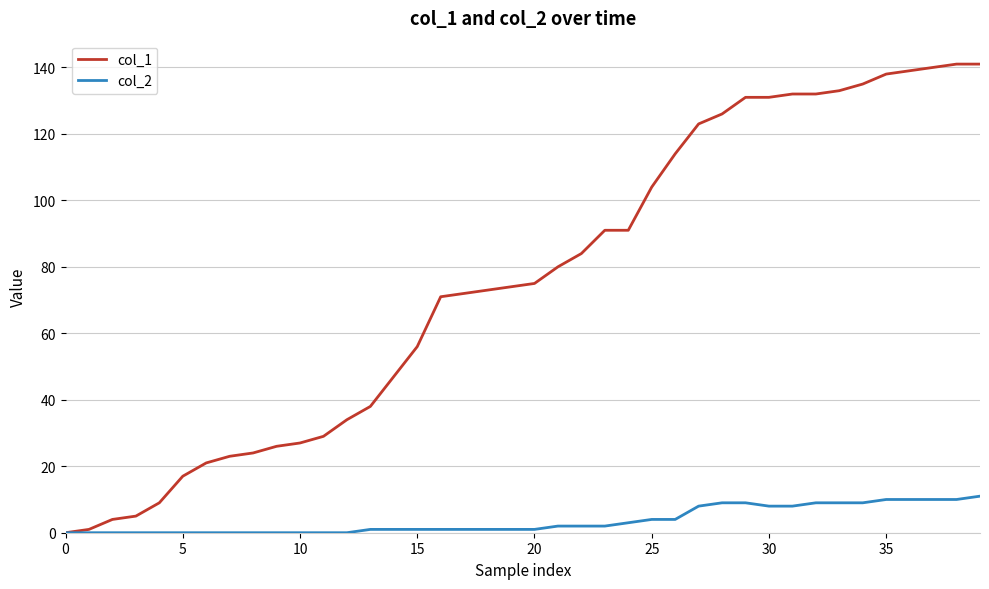

Rank the series by their maximum value, from highest to lowest.

col_1, col_2